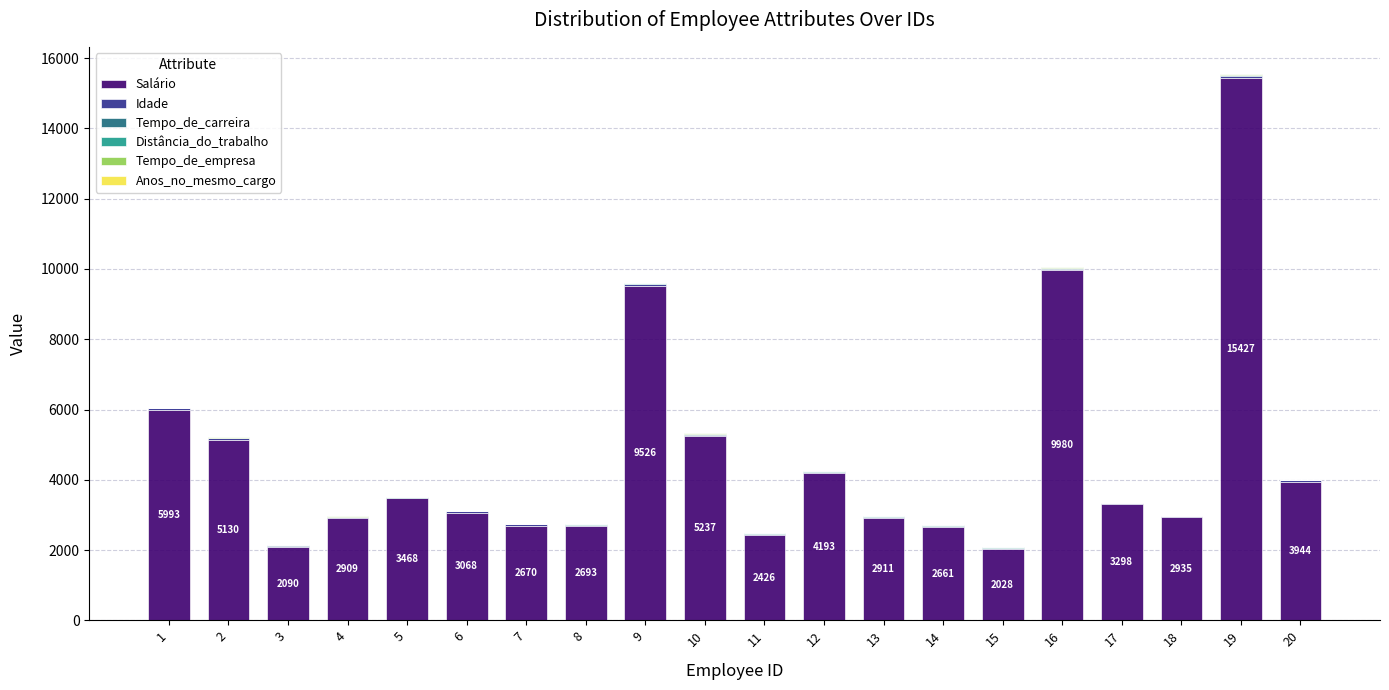

At which category is the sum across all series the highest?

19